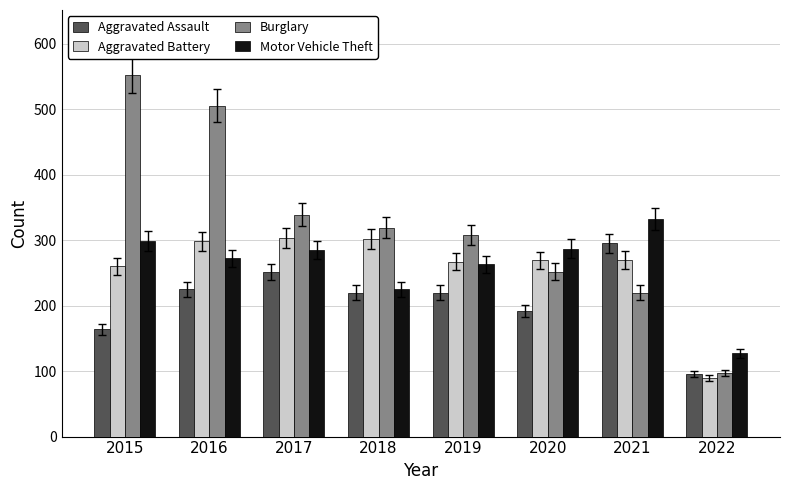

What is the maximum value for Aggravated Assault?

295